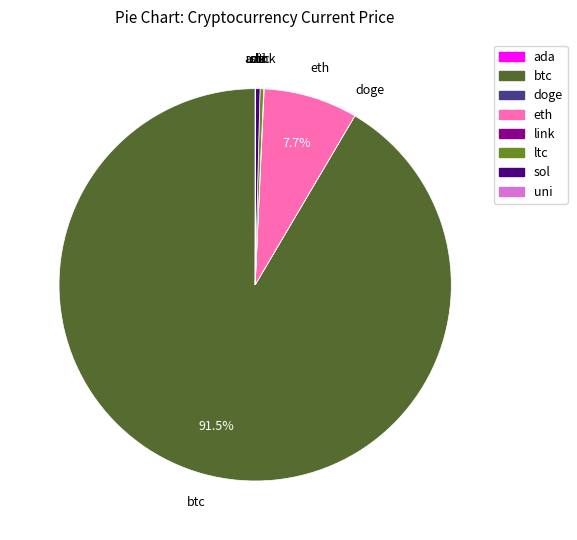

Is there any slice that represents more than half of the pie?

Yes